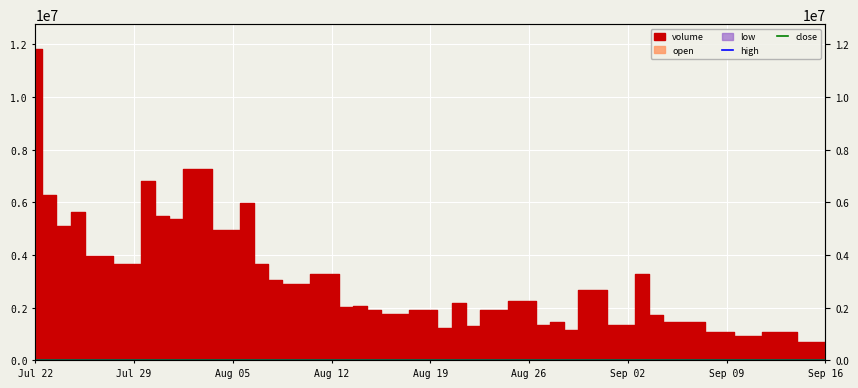

Which series has the largest range (max minus min)?

high